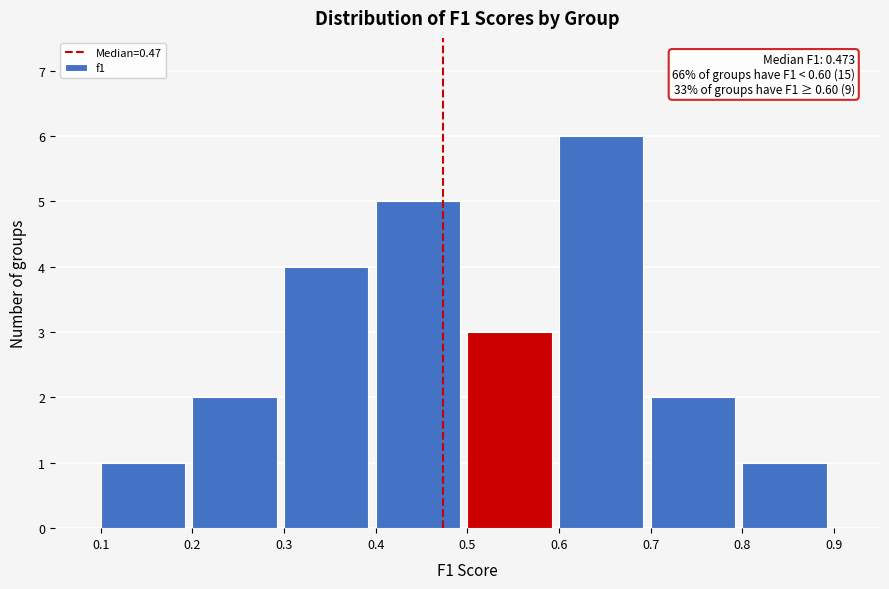

Over which range of the x-axis is the bar tallest?

0.6 to 0.7